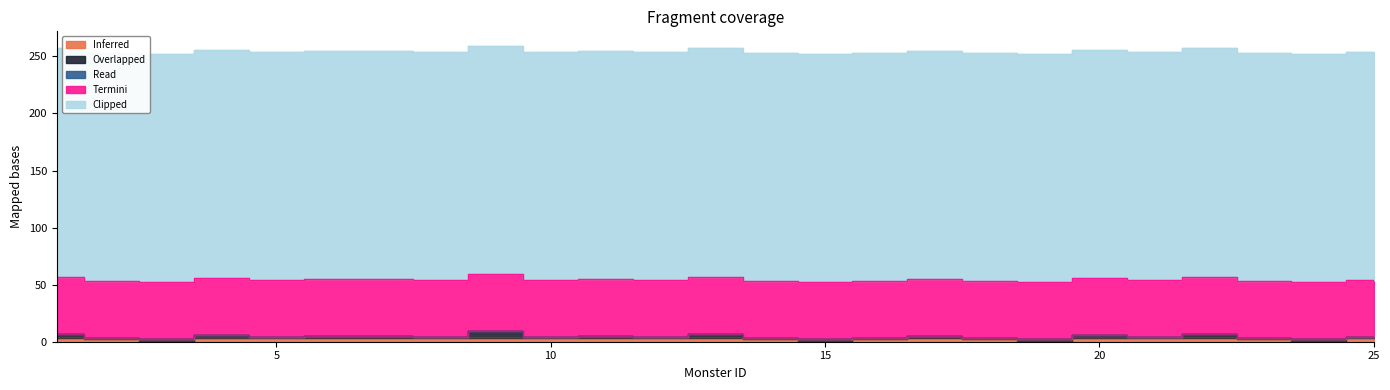

What is the sum of all Inferred values?

62